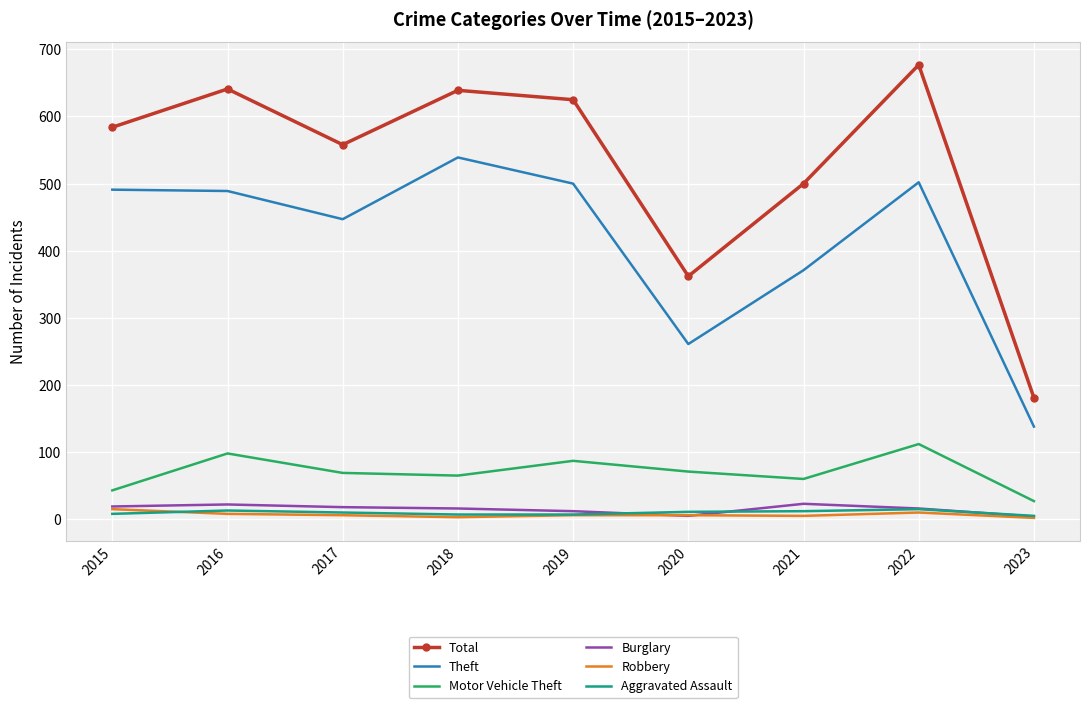

Which series changed the most between 2016 and 2020?

Total